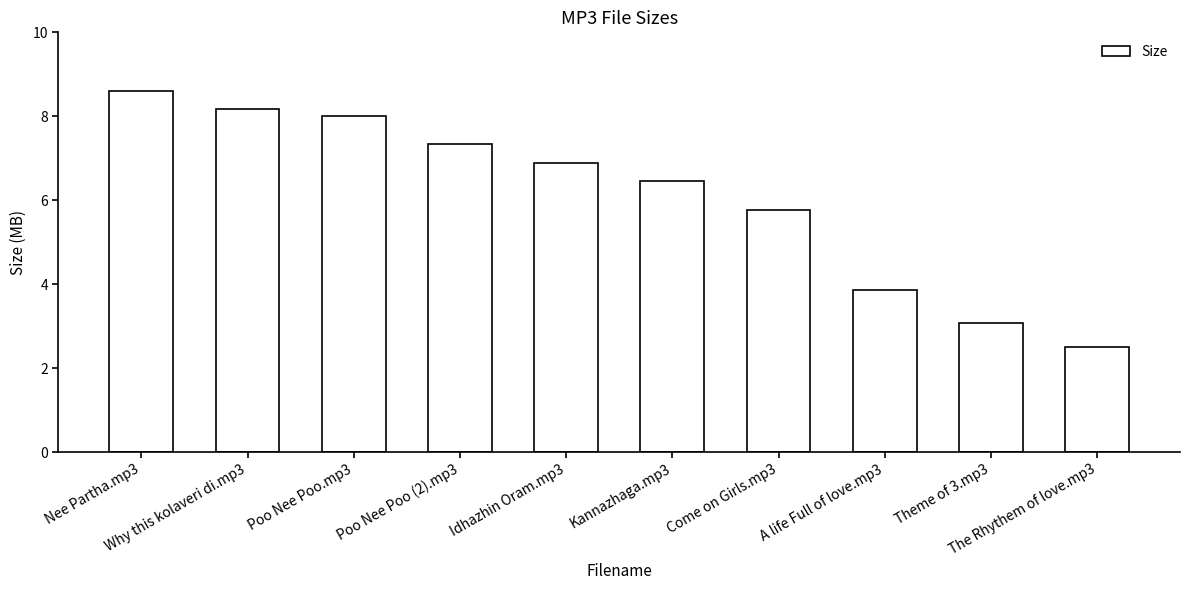

What is the difference between the maximum and second lowest values?

5.5